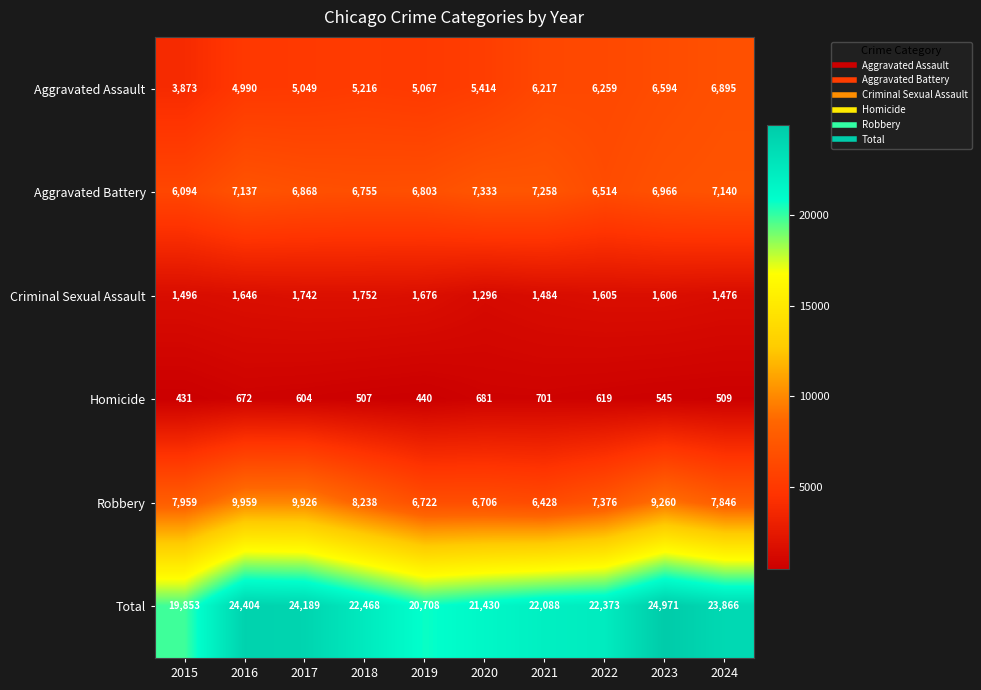

List the series in order of their peak value, lowest first.

Homicide, Criminal Sexual Assault, Aggravated Assault, Aggravated Battery, Robbery, Total